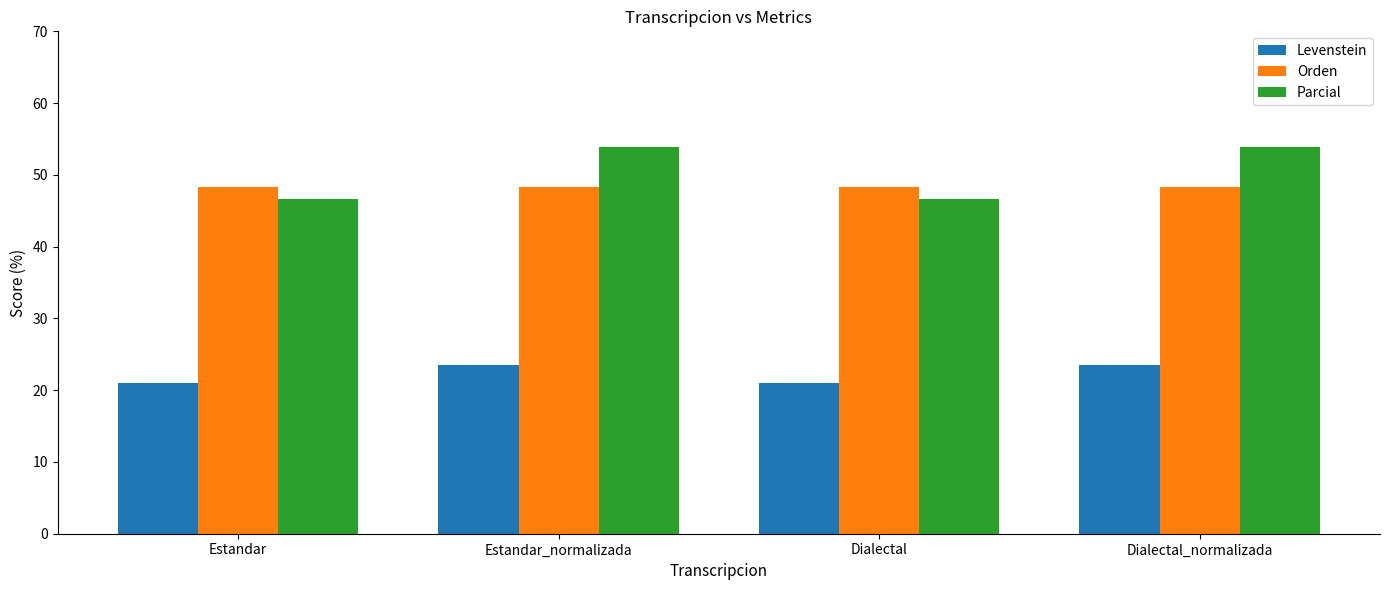

What is the label of the 4th bar from the left?

Dialectal_normalizada